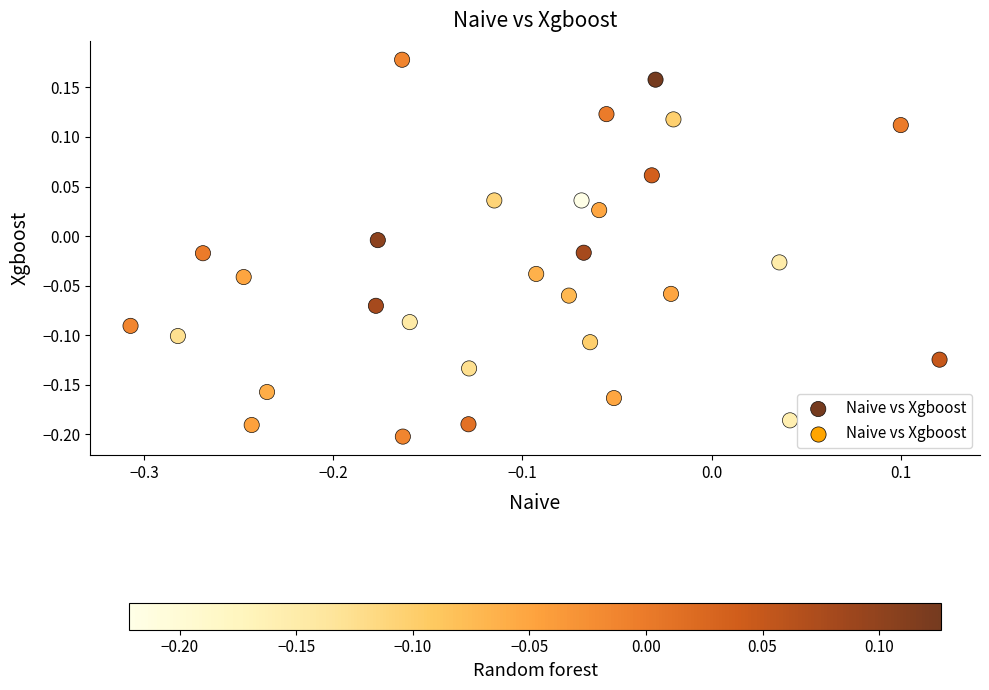

What is the range of Y values (max minus min)?

0.4